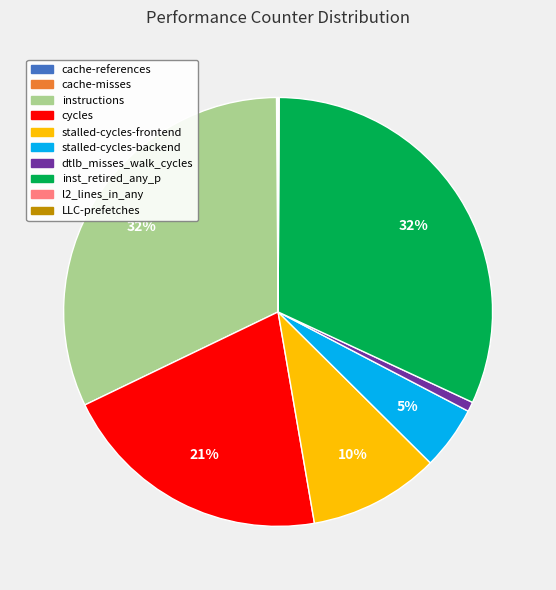

Is there any slice that represents more than half of the pie?

No